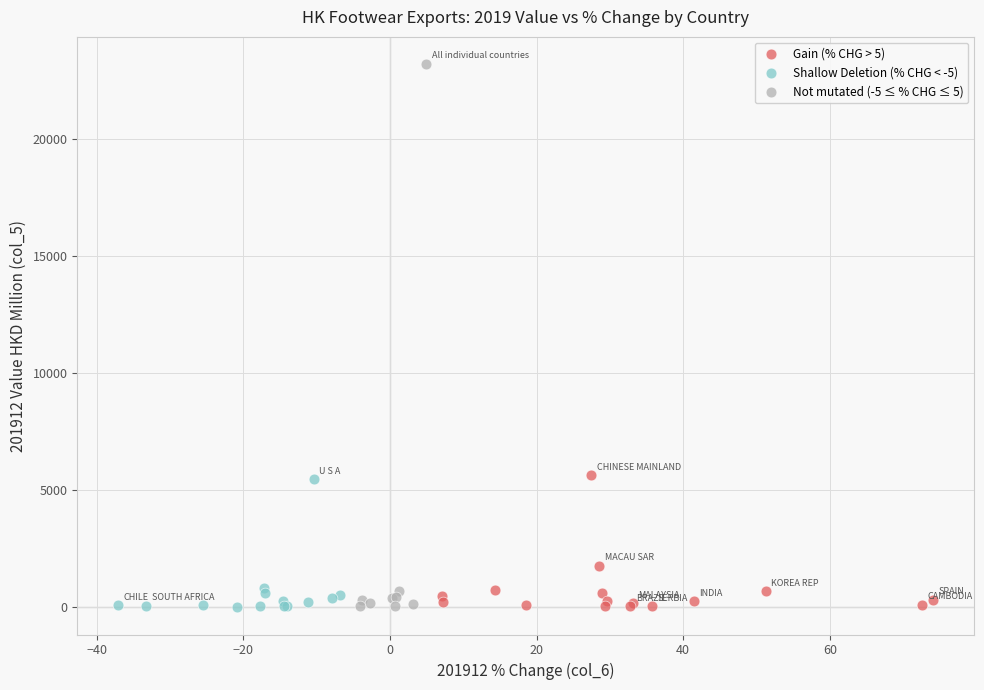

Which series has the largest Y range (max minus min)?

Not mutated (-5 ≤ % CHG ≤ 5)